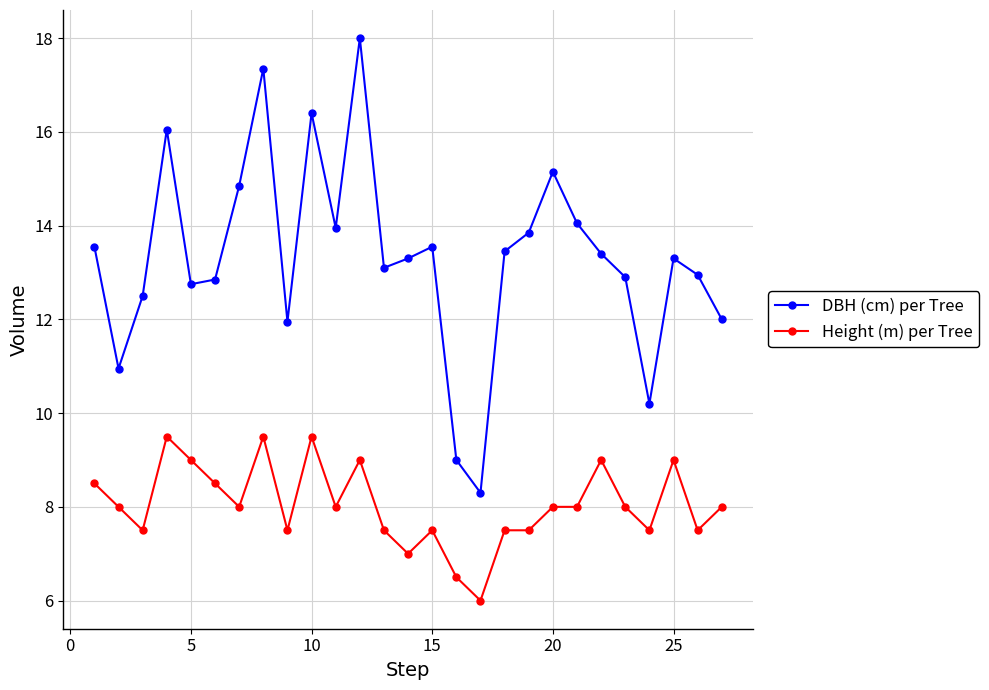

True or false: Height (m) per Tree and DBH (cm) per Tree cross at least once.

False